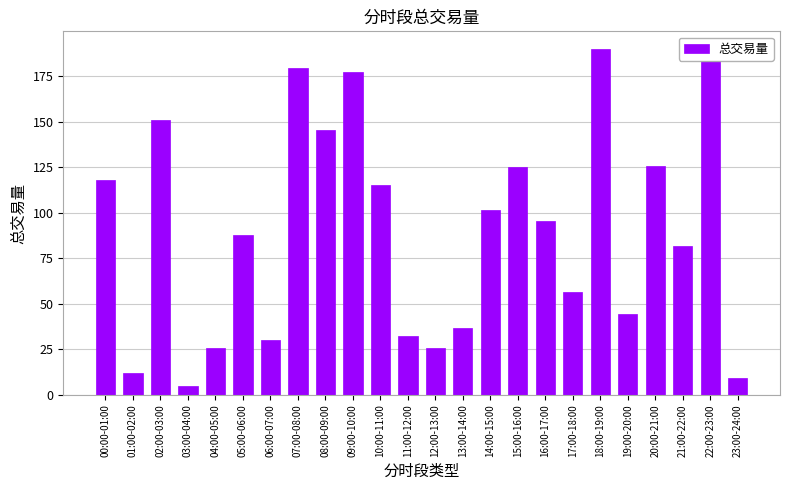

What is the value of the 20th bar from the left?

44.3